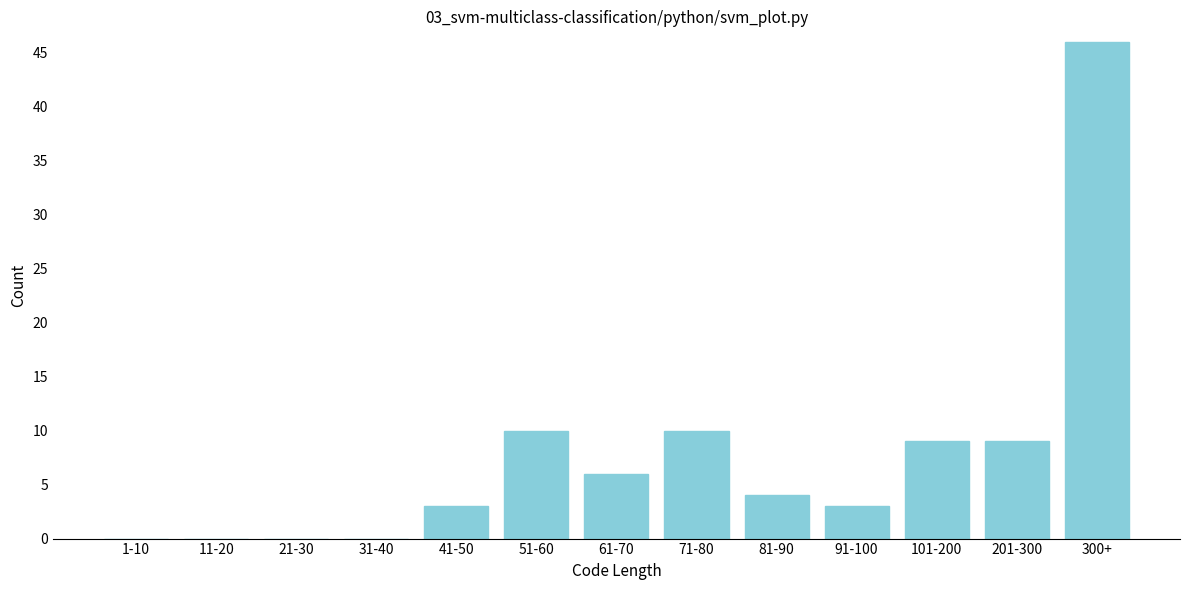

Reading left to right, what are all the values shown in this chart?

1-10=0	11-20=0	21-30=0	31-40=0	41-50=3	51-60=10	61-70=6	71-80=10	81-90=4	91-100=3	101-200=9	201-300=9	300+=46